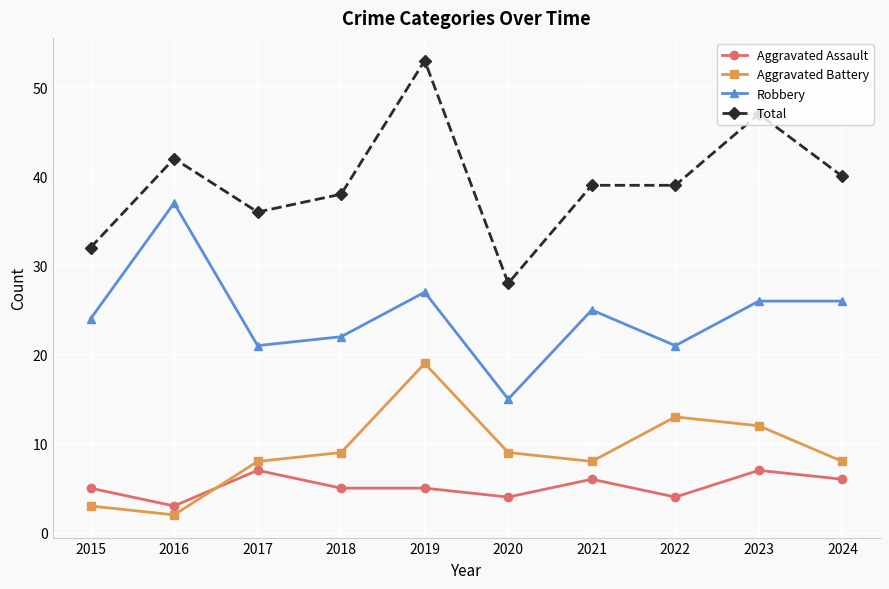

At which category is the sum across all series the highest?

2019